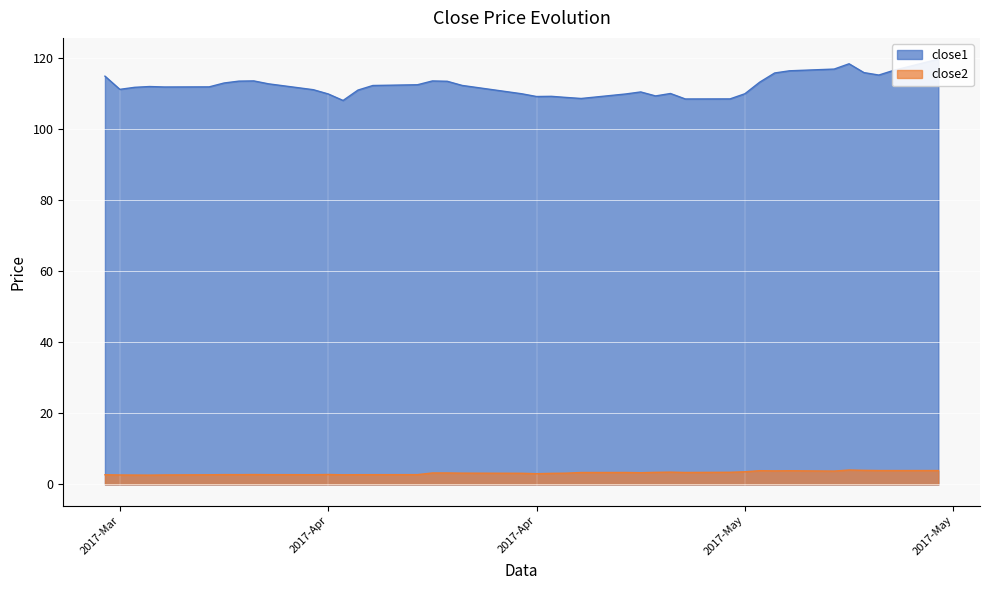

What is the highest value of the close2 series?

4.0